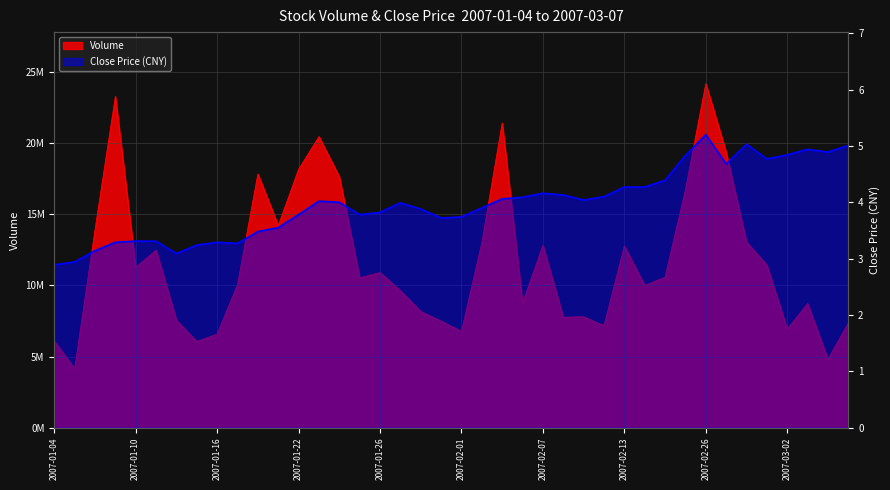

What is the sum of all volume values?

467969994.0